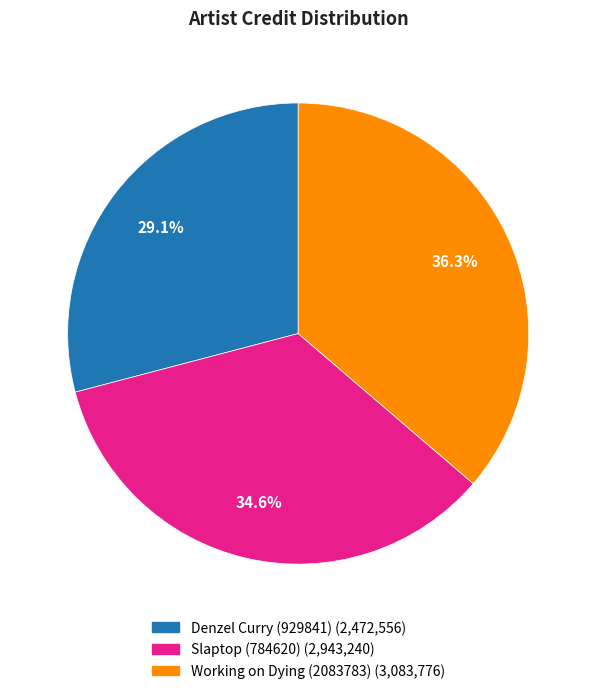

What is the total percentage of Slaptop (784620) and Working on Dying (2083783)?

70.9%